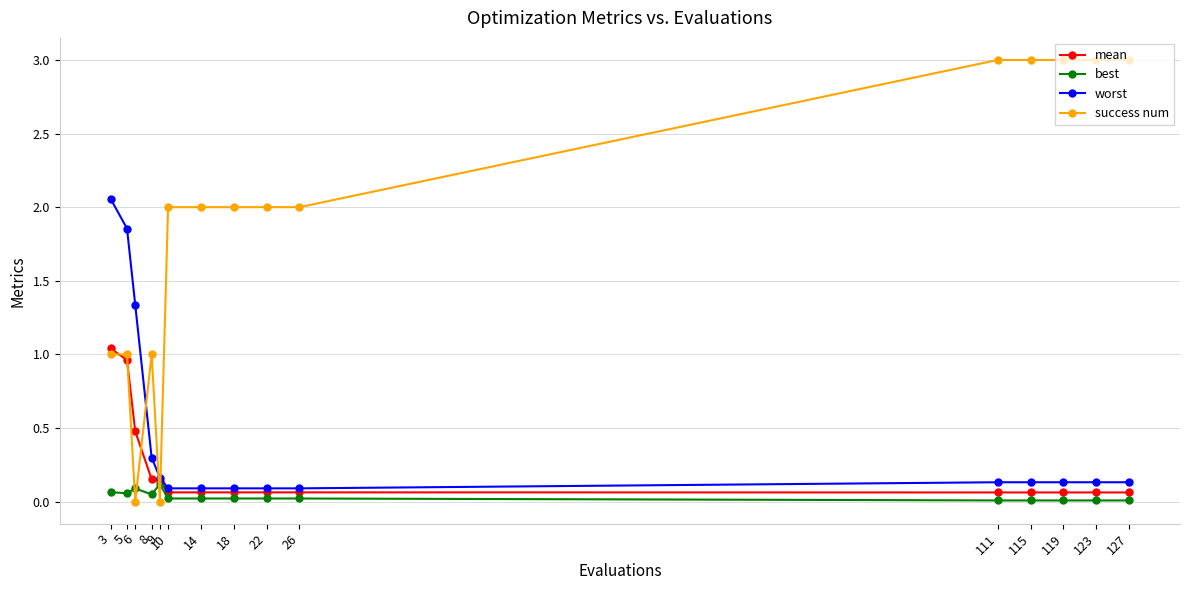

Which series has the largest total across all categories?

success num